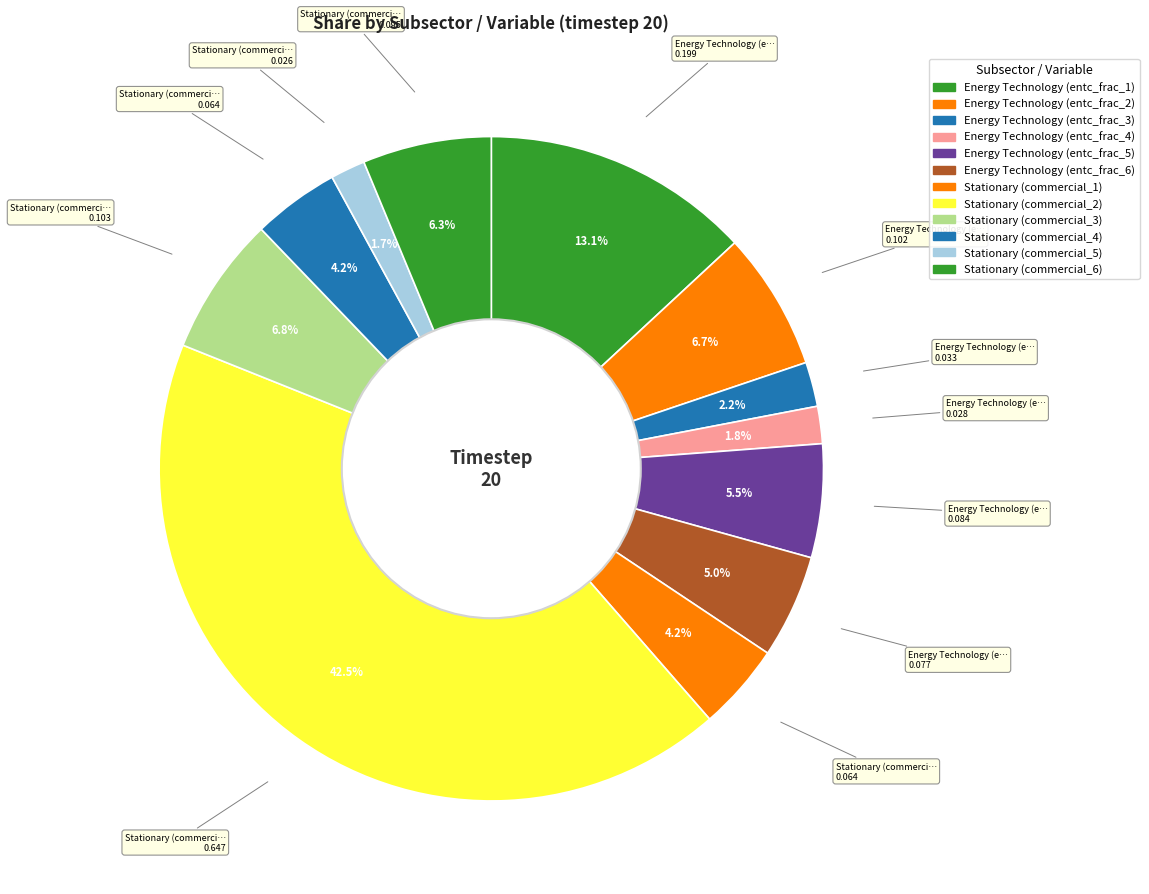

How many slices are in this pie chart?

12